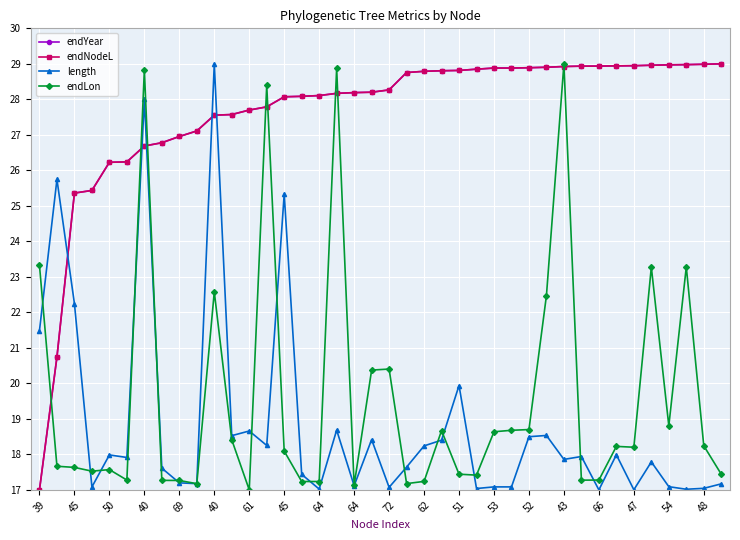

What is the lowest value of the length series?

17.0